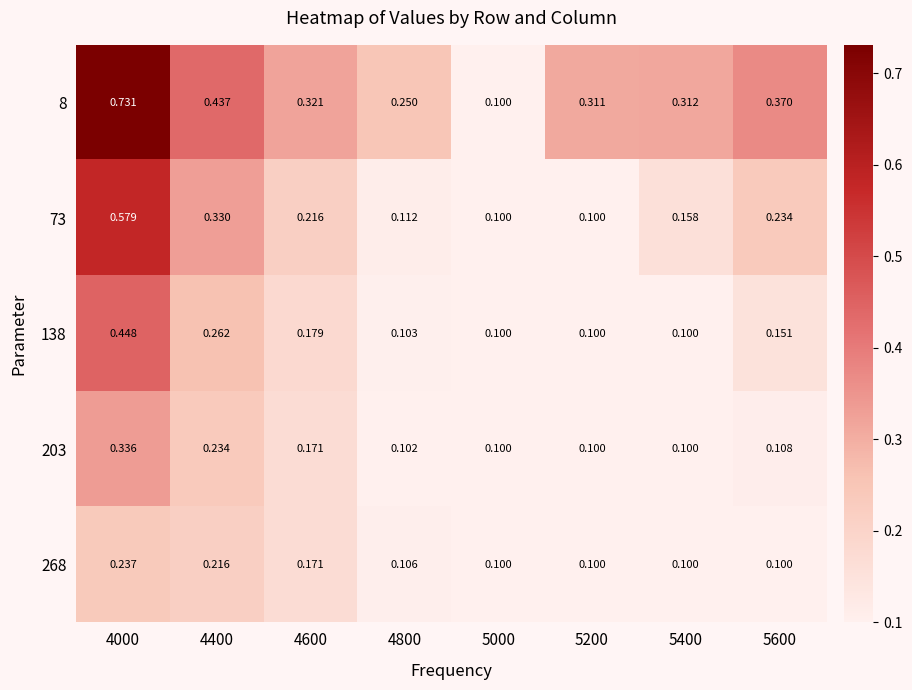

What is the spread (max minus min) of values at 5200?

0.2